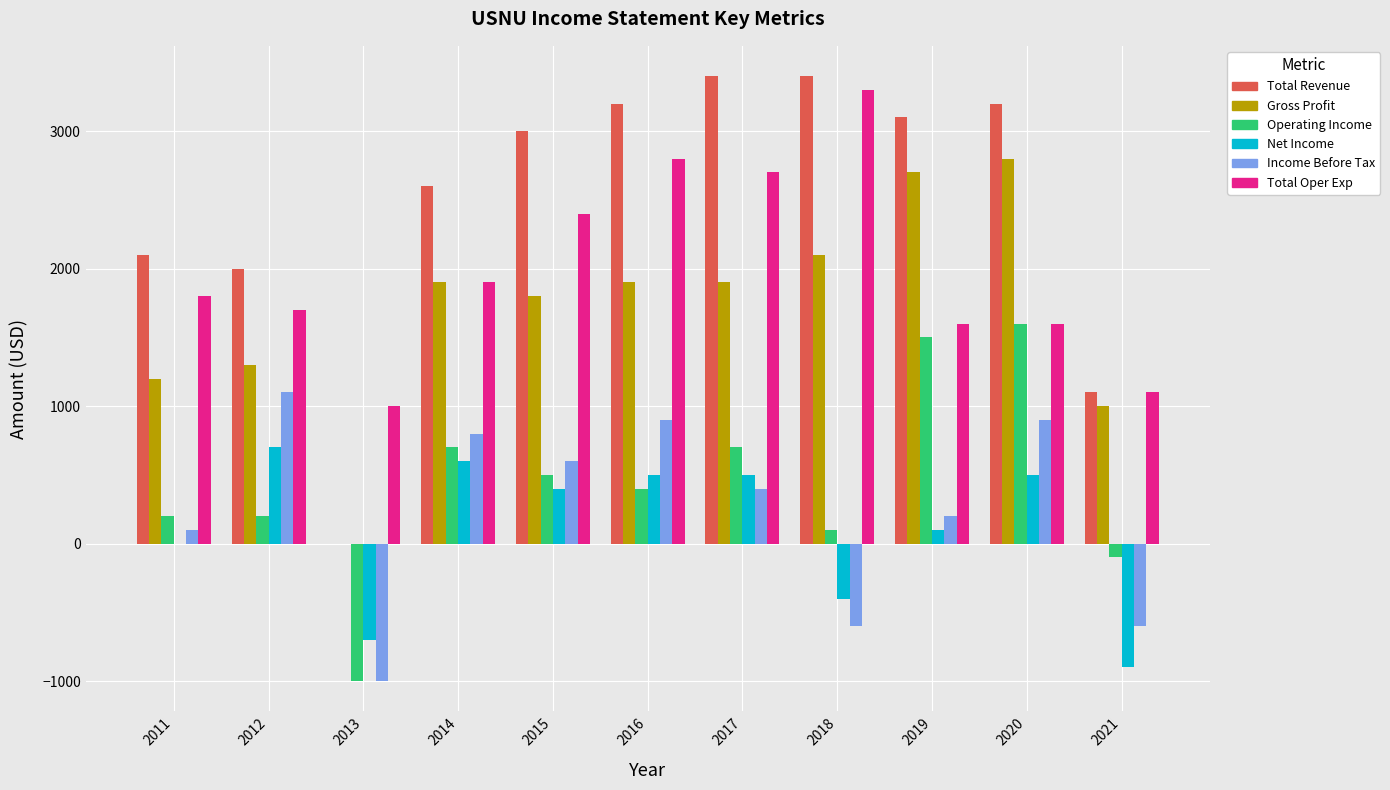

At which label does Gross Profit reach its peak?

2020